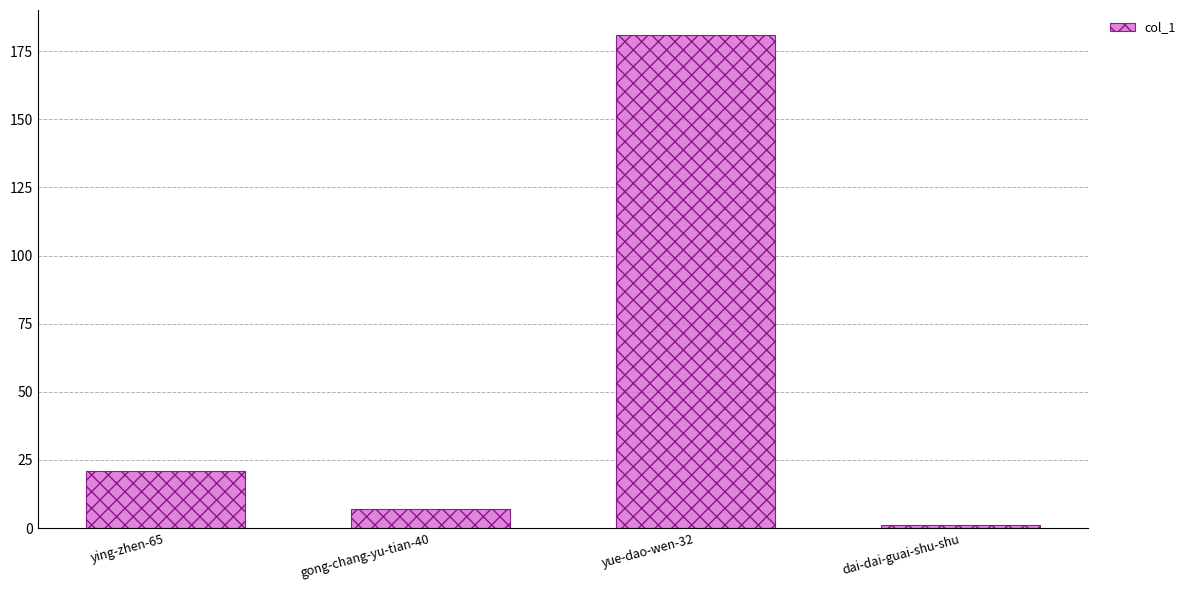

What is the sum of the values at gong-chang-yu-tian-40 and ying-zhen-65?

28